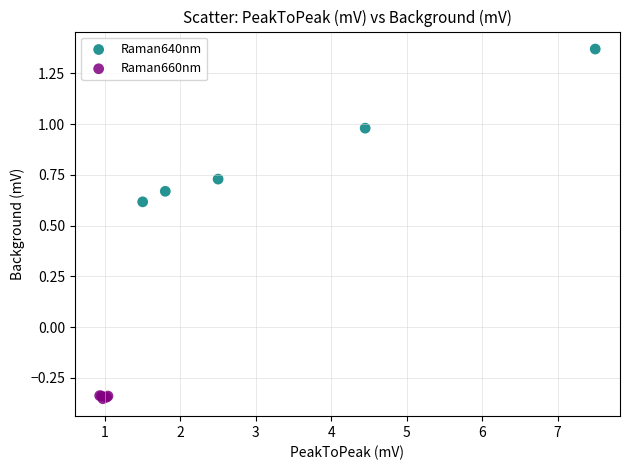

Which series has the widest spread of Y values?

Raman640nm